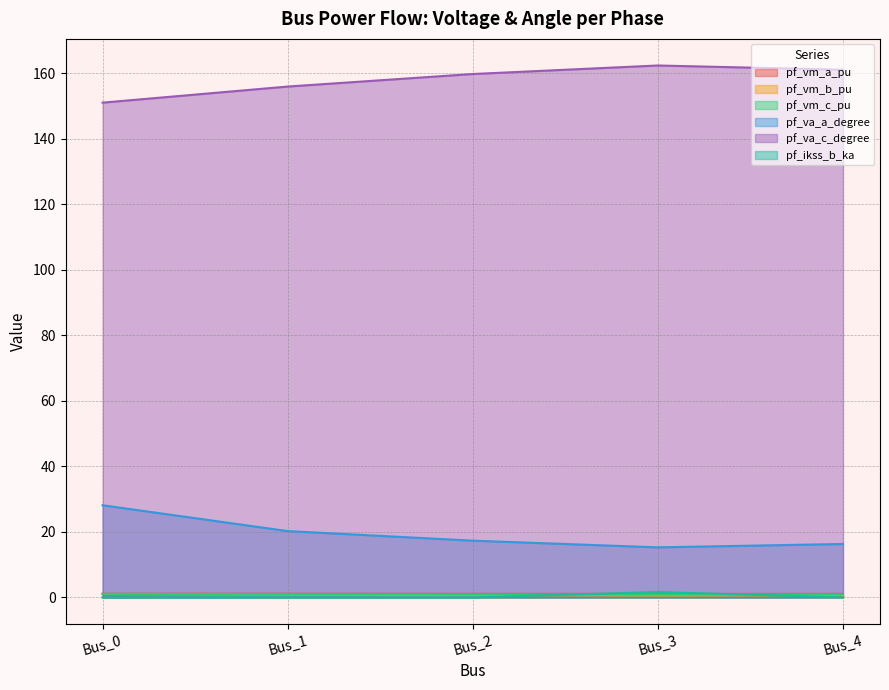

What is the greatest value displayed?

162.4